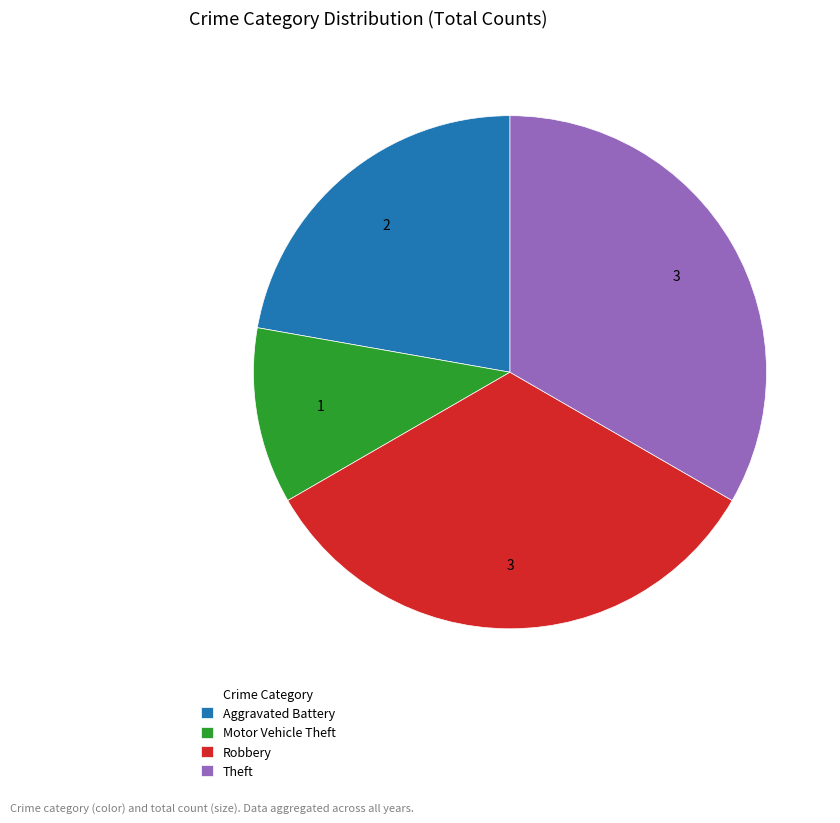

What is the ratio of the value at Motor Vehicle Theft to the value at Robbery?

0.3